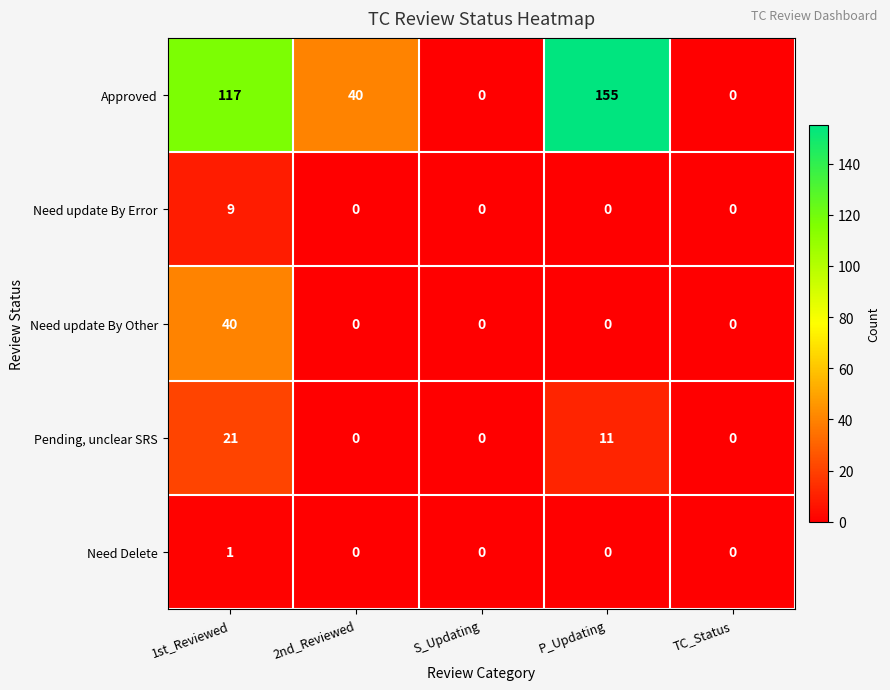

What is the spread (max minus min) of values at P_Updating?

155